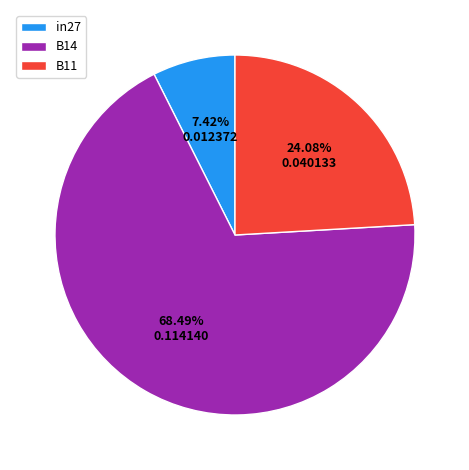

To the nearest percent, what is the difference between the B14 and B11 slice percentages?

44%